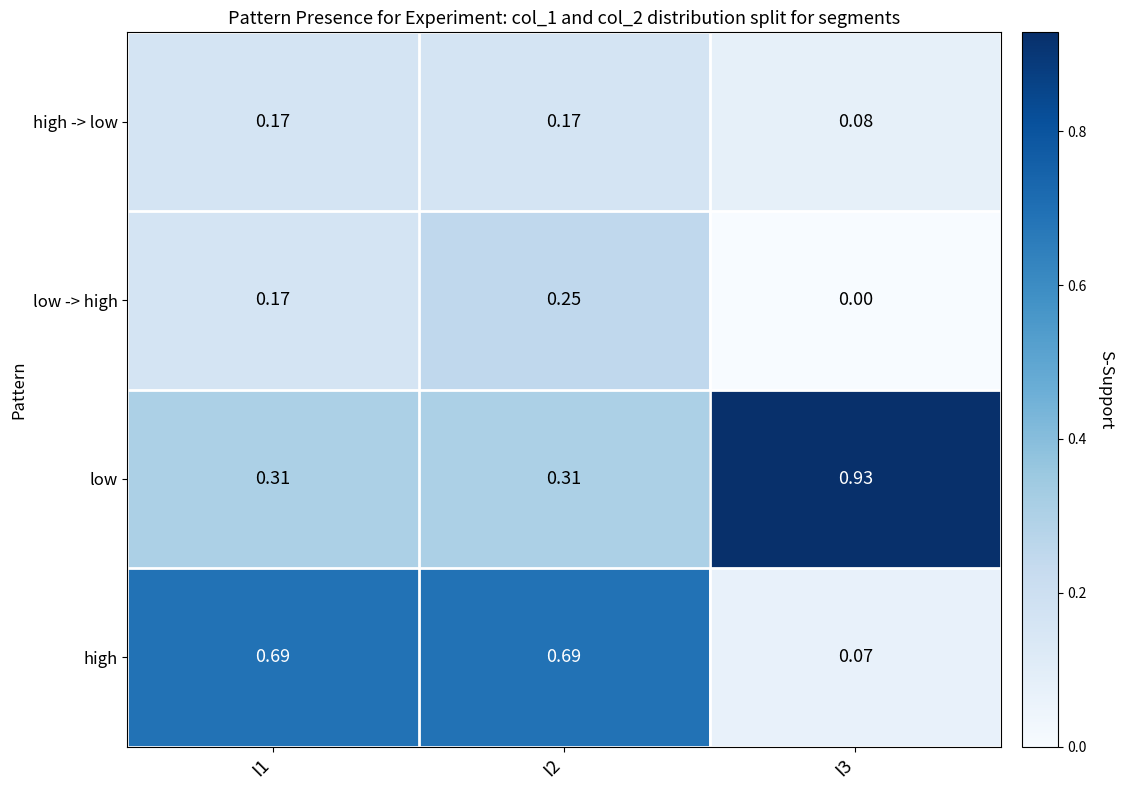

Is the value of low at I3 greater than the value of high -> low at I3?

Yes